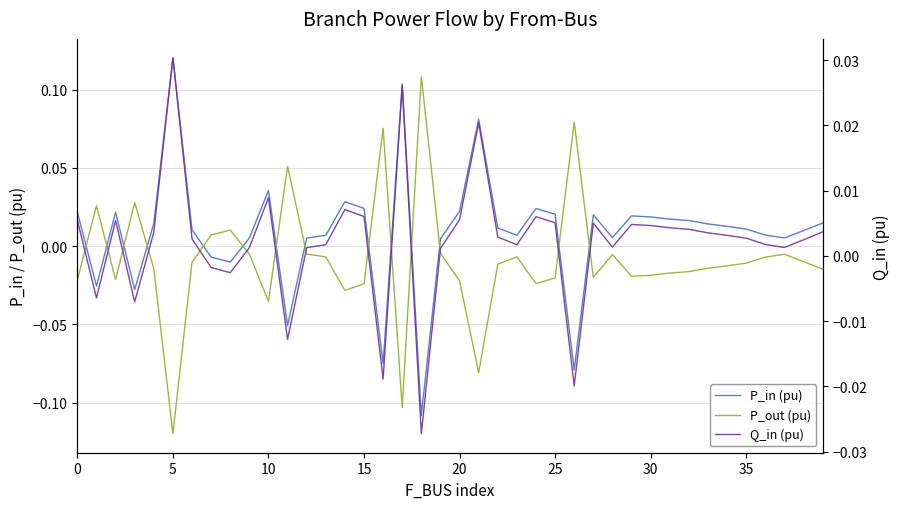

Reading right to left, what are all the values shown in this chart?

P_in (pu): 0.0	0.0	0.0	0.0	0.0	0.0	0.0	0.0	0.0	0.0	0.0	0.0	0.0	-0.1	0.0	0.0	0.0	0.0	0.1	0.0	0.0	-0.1	0.1	-0.1	0.0	0.0	0.0	0.0	-0.1	0.0	0.0	-0.0	-0.0	0.0	0.1	0.0	-0.0	0.0	-0.0	0.0
P_out (pu): -0.0	-0.0	-0.0	-0.0	-0.0	-0.0	-0.0	-0.0	-0.0	-0.0	-0.0	-0.0	-0.0	0.1	-0.0	-0.0	-0.0	-0.0	-0.1	-0.0	-0.0	0.1	-0.1	0.1	-0.0	-0.0	-0.0	-0.0	0.1	-0.0	-0.0	0.0	0.0	-0.0	-0.1	-0.0	0.0	-0.0	0.0	-0.0
Q_in (pu): 0.0	0.0	0.0	0.0	0.0	0.0	0.0	0.0	0.0	0.0	0.0	0.0	0.0	-0.0	0.0	0.0	0.0	0.0	0.0	0.0	0.0	-0.0	0.0	-0.0	0.0	0.0	0.0	0.0	-0.0	0.0	0.0	-0.0	-0.0	0.0	0.0	0.0	-0.0	0.0	-0.0	0.0